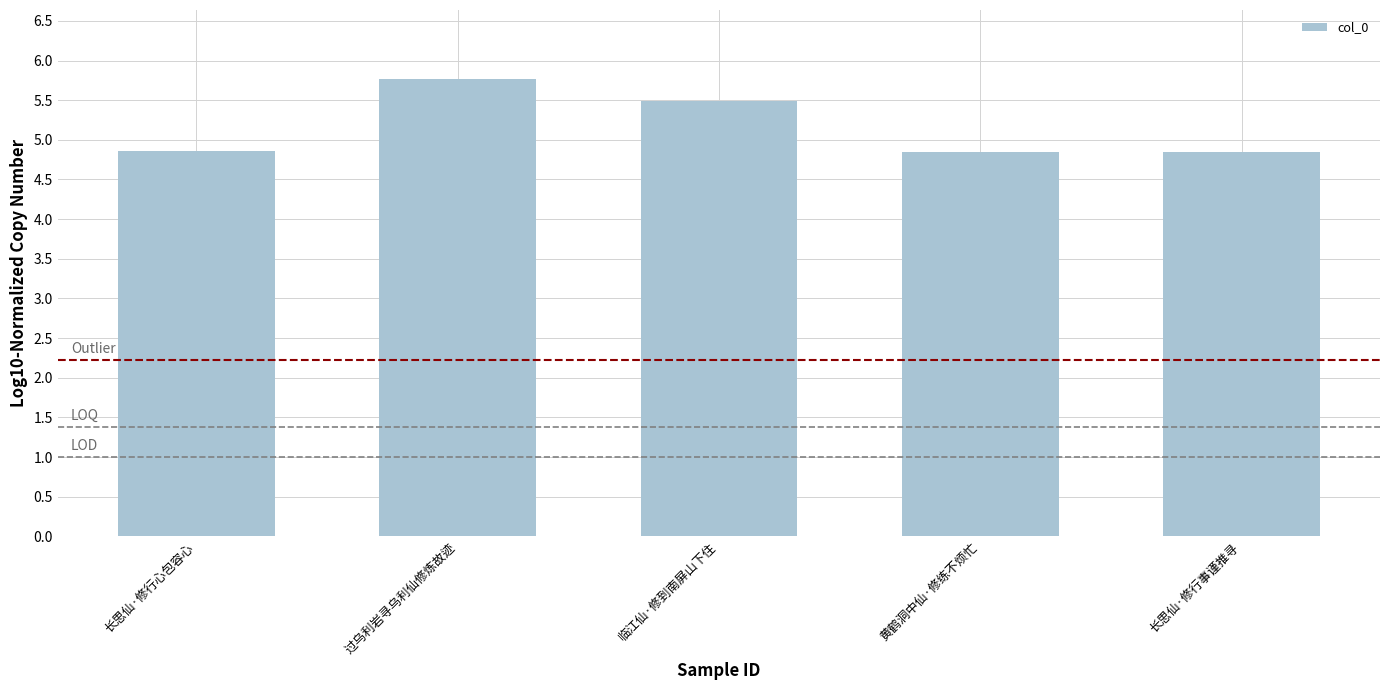

What is the difference between the maximum and minimum values?

0.9